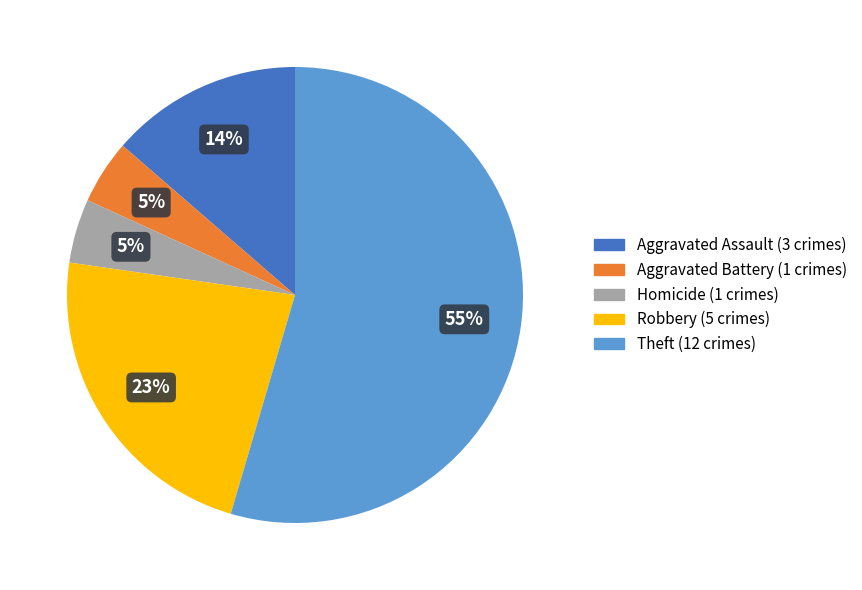

Is there any slice that represents more than half of the pie?

Yes